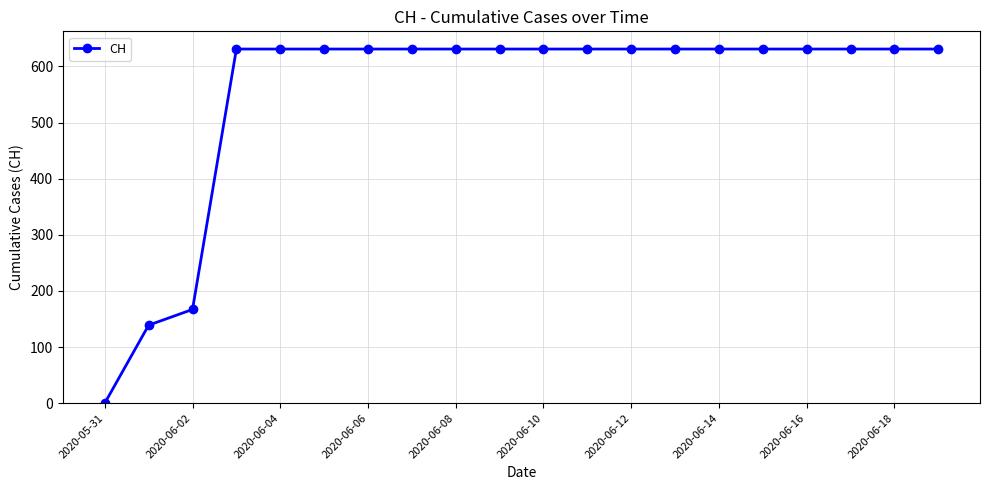

What is the maximum value shown in the chart?

631